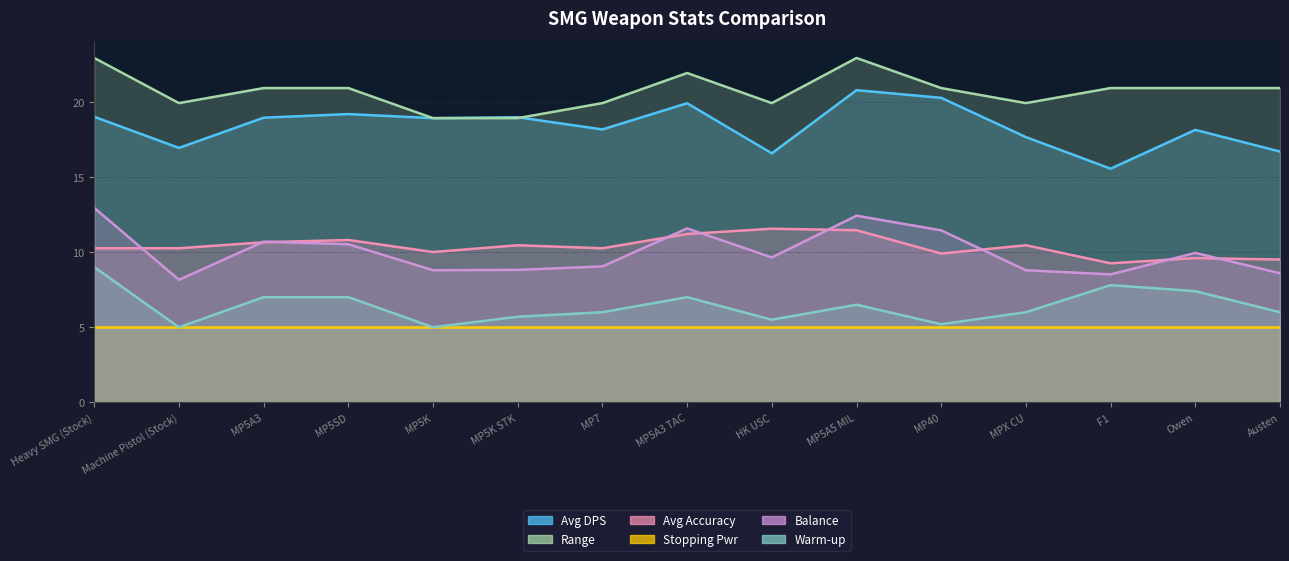

Rank the categories by Balance value from lowest to highest.

Machine Pistol (Stock), F1, Austen, MP5K, MPX CU, MP5K STK, MP7, HK USC, Owen, MP5SD, MP5A3, MP40, MP5A3 TAC, MP5A5 MIL, Heavy SMG (Stock)